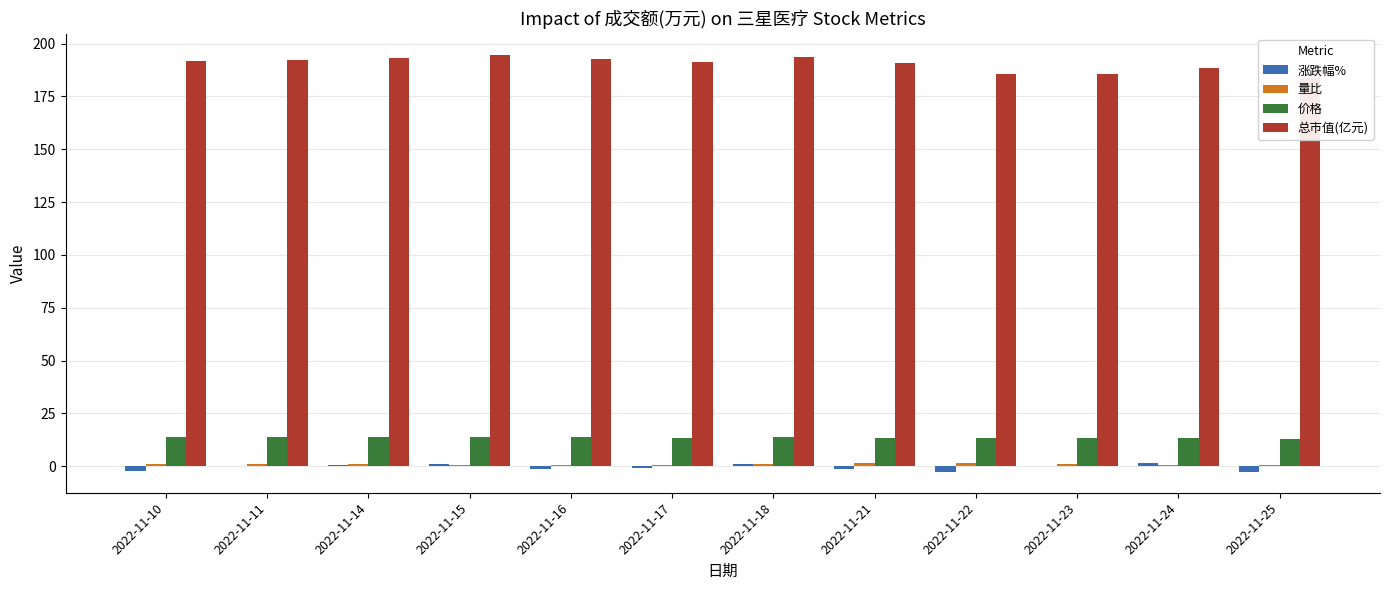

What is the total value across all series at 2022-11-16?

205.9